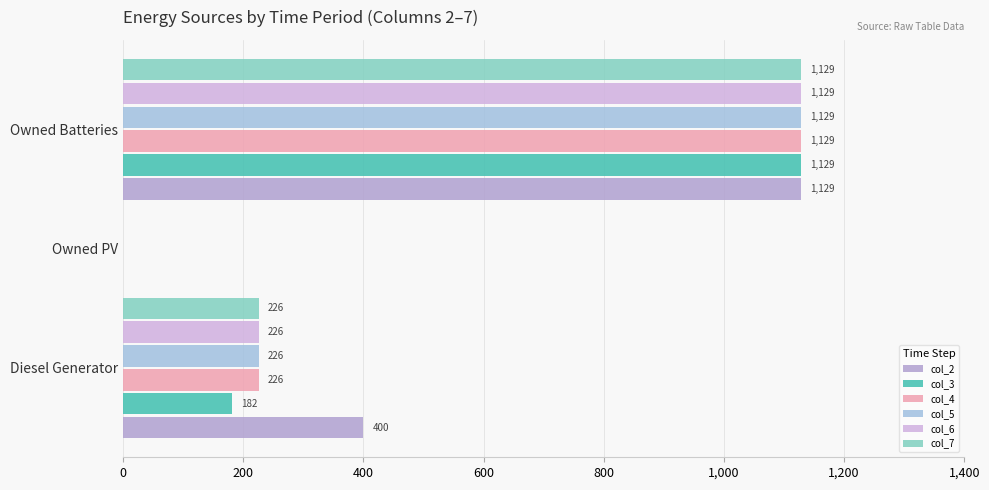

Reading left to right, extract all data points from this chart.

col_2: 400	0	1129
col_3: 182	0	1129
col_4: 226	0	1129
col_5: 226	0	1129
col_6: 226	0	1129
col_7: 226	0	1129